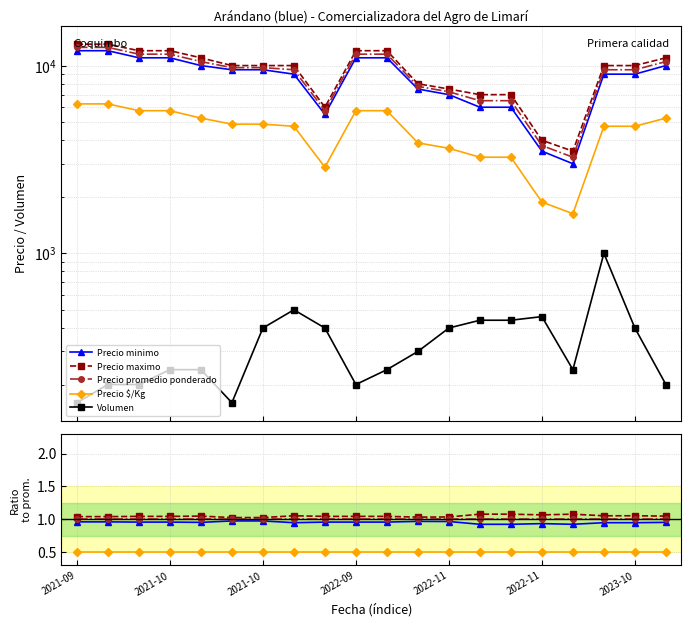

True or false: Volumen and Precio minimo intersect in this chart.

False